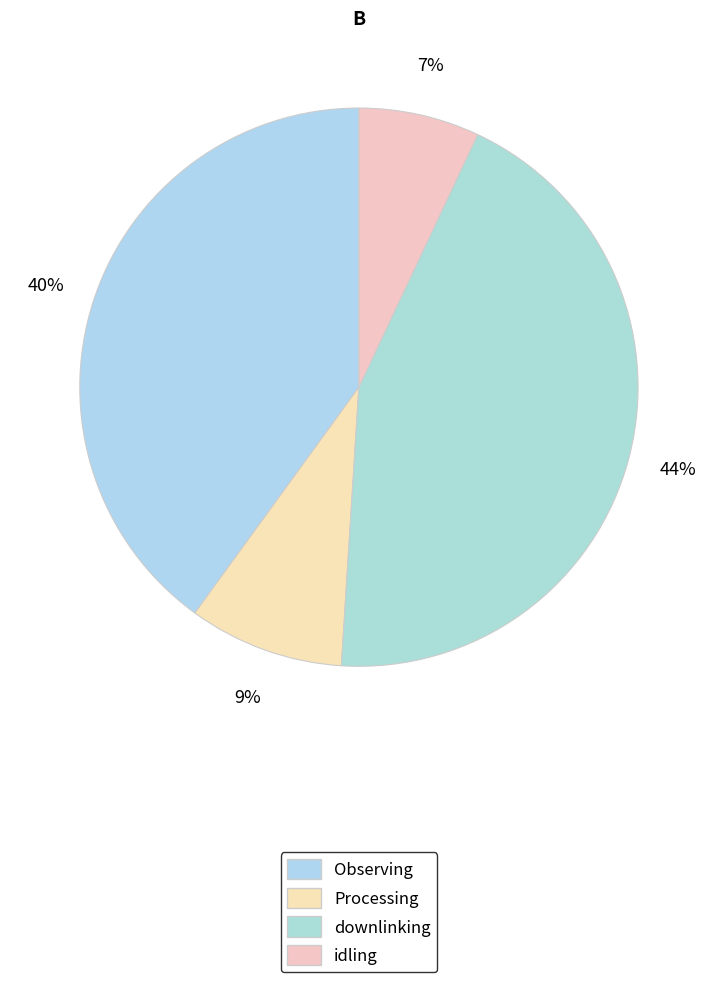

Count the number of slices in the pie.

4